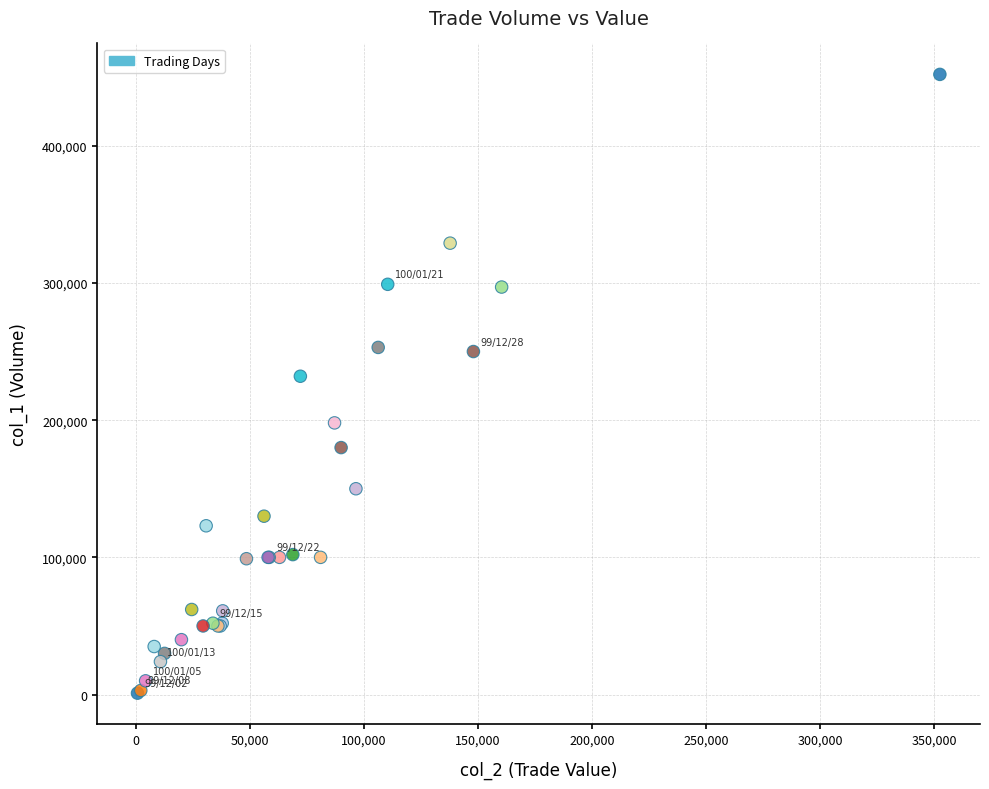

What Y value in the scatter plot is closest to 226500?

232000